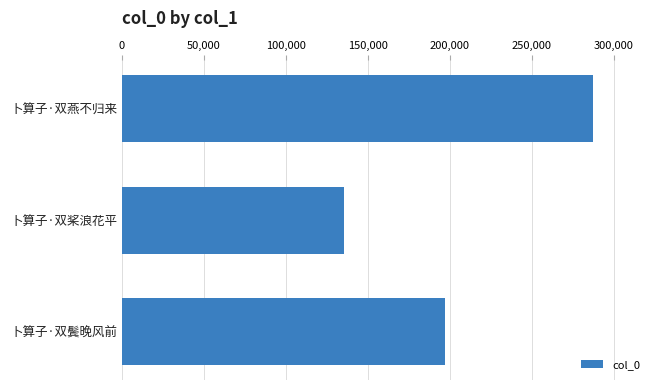

Which has a higher value, 卜算子·双桨浪花平 or 卜算子·双鬓晚风前?

卜算子·双鬓晚风前